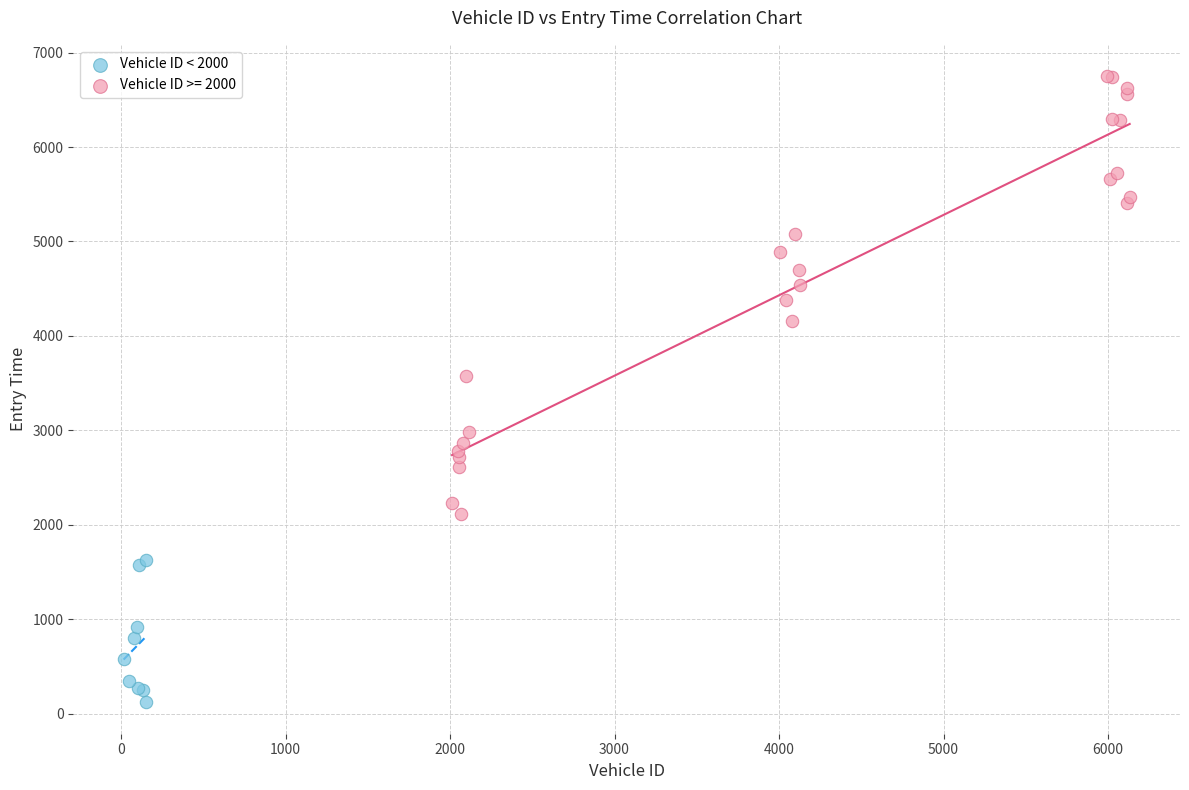

Which series has the widest spread of Y values?

Vehicle ID >= 2000